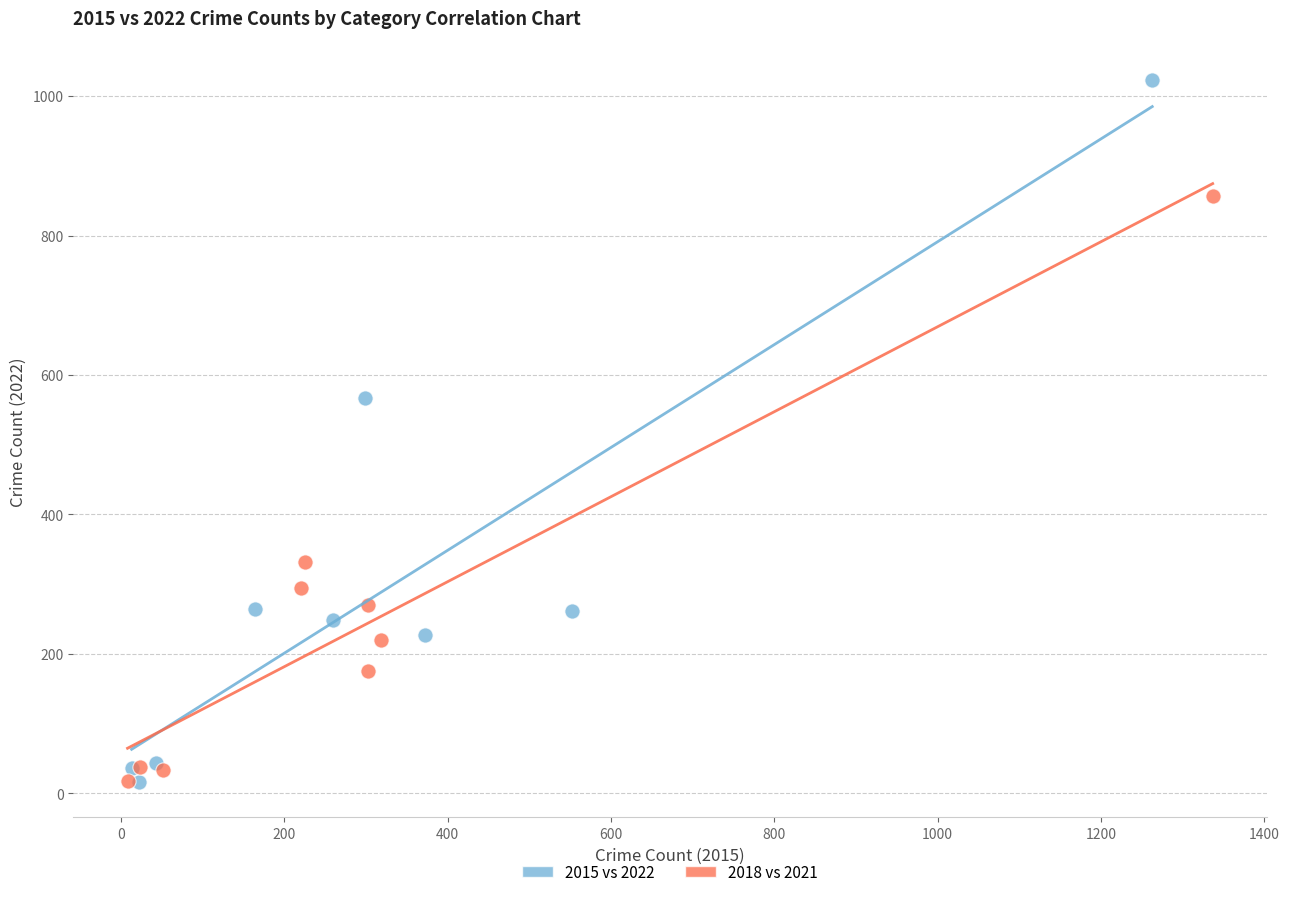

Which series has the widest spread of Y values?

2015 vs 2022